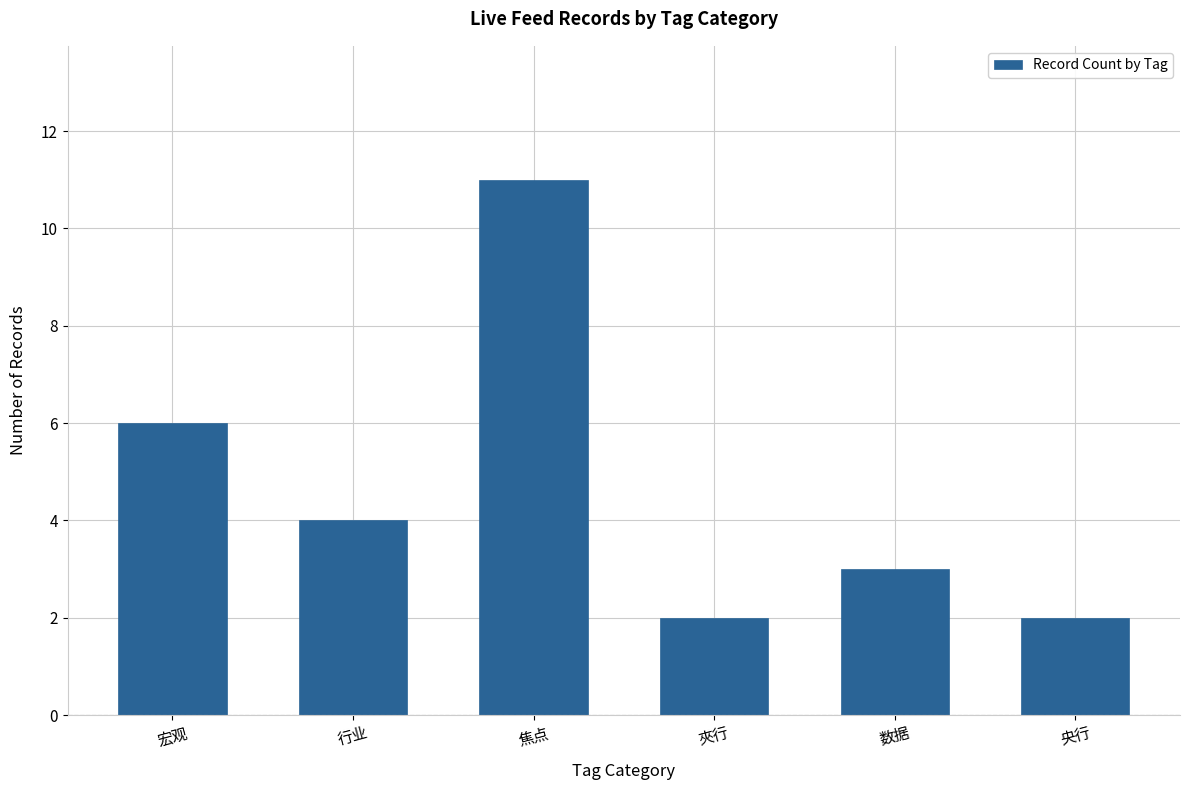

What is the maximum value shown in the chart?

11